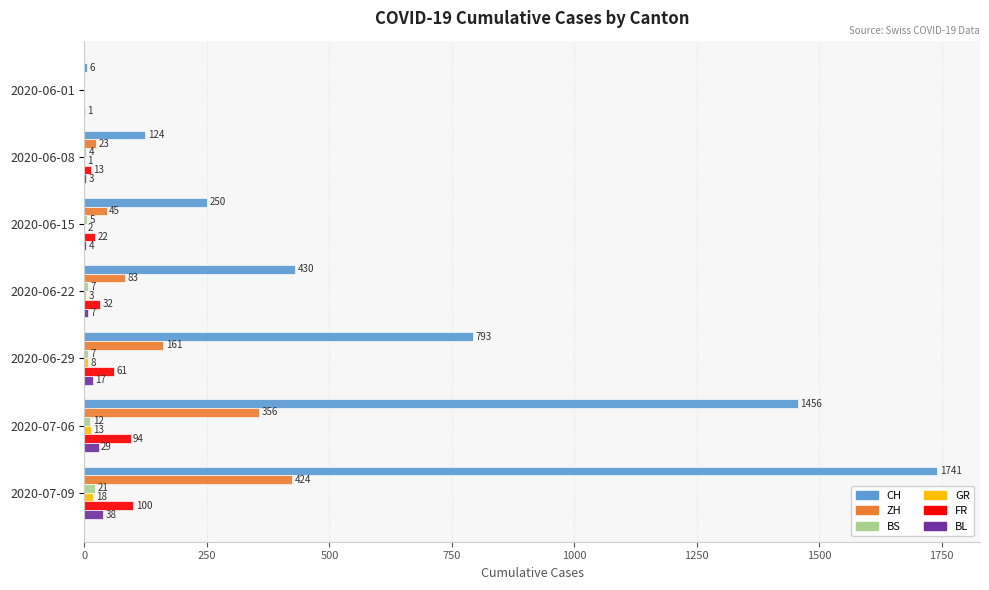

What is the sum of the ZH values at 2020-07-09 and 2020-06-15?

469